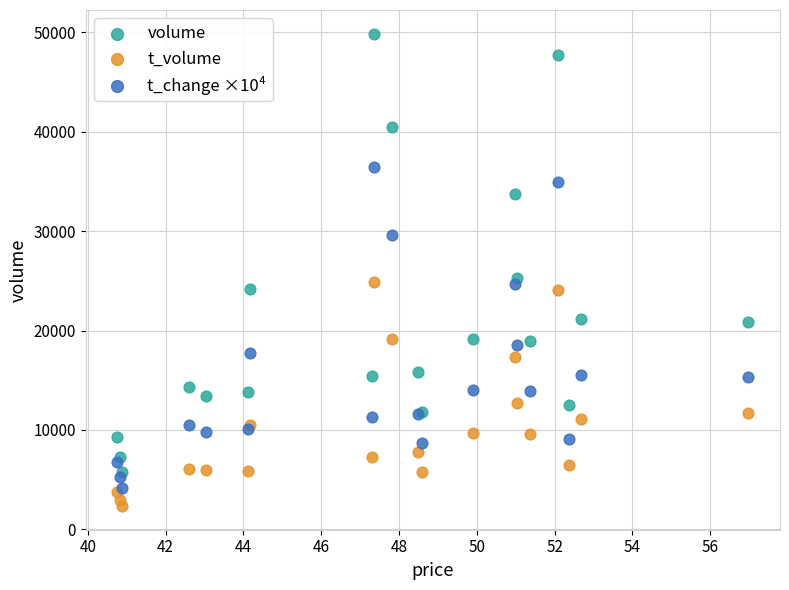

What are all the series names shown in the legend?

volume, t_volume, t_change ×10⁴